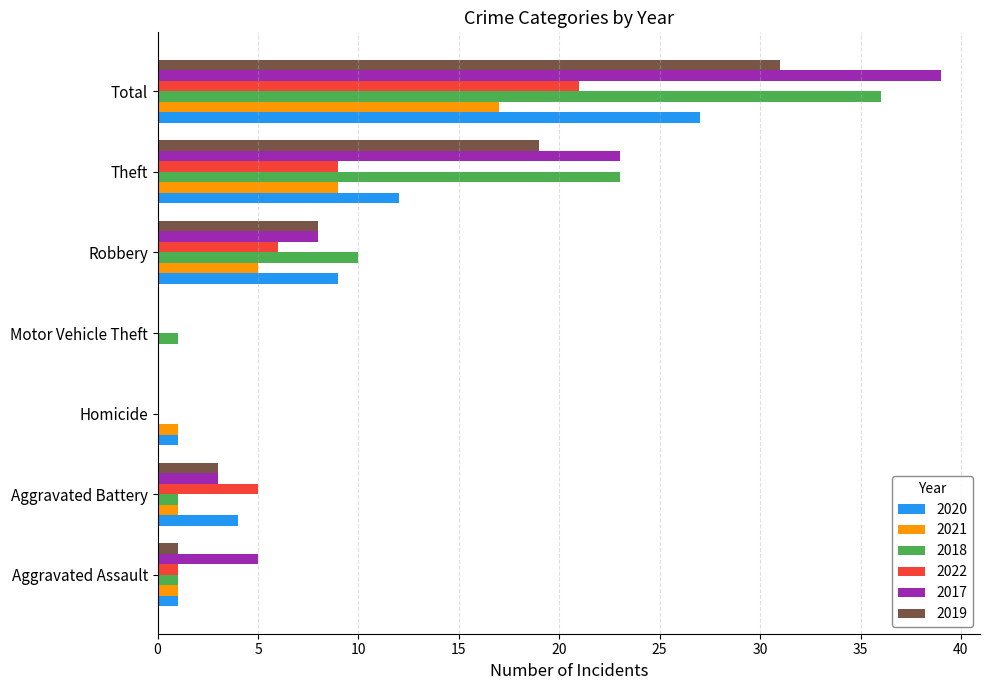

What is the sum of the 2022 values at Aggravated Assault and Aggravated Battery?

6